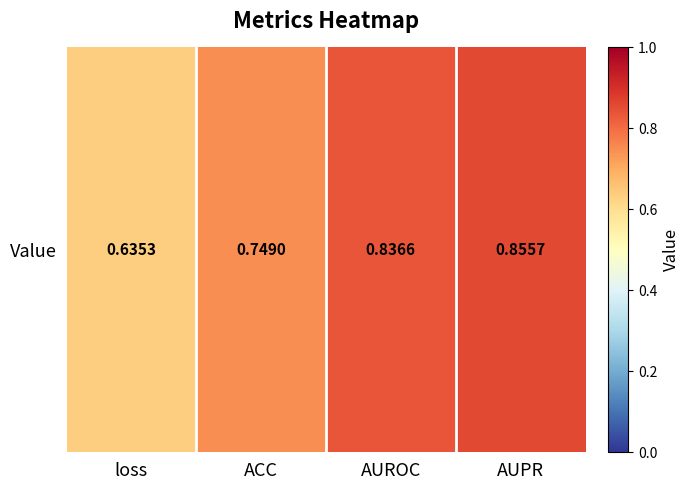

Rank the categories by value from highest to lowest.

AUPR, AUROC, ACC, loss